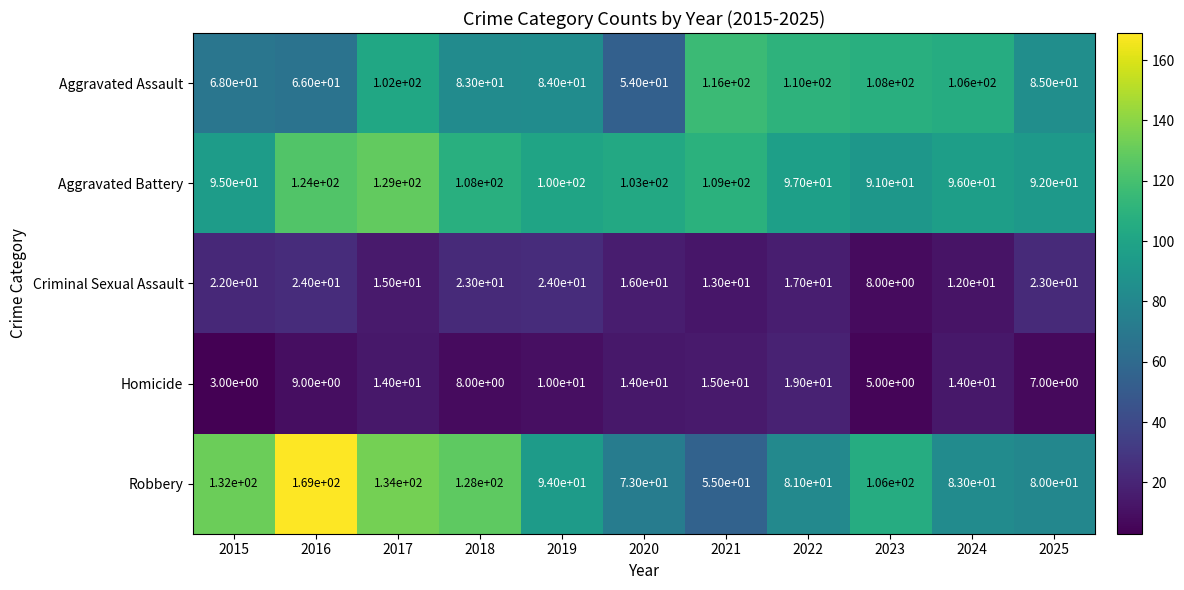

What is the difference between the highest and lowest values at 2018?

120